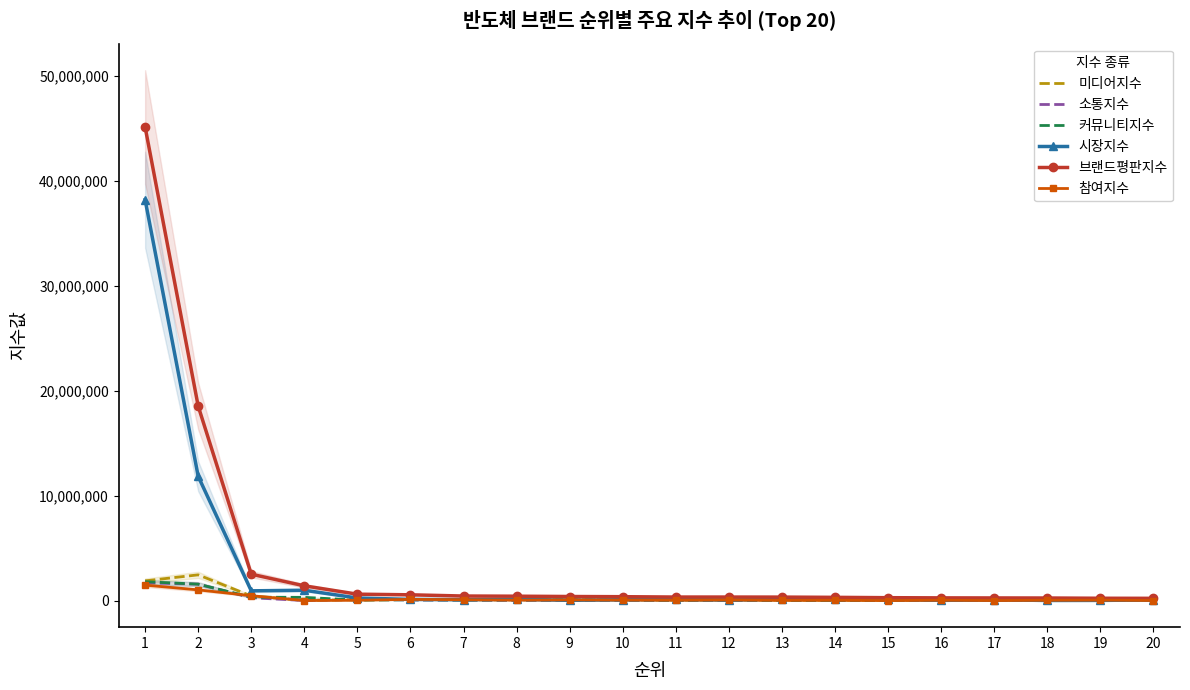

At how many categories does at least one series exceed 41392629?

1